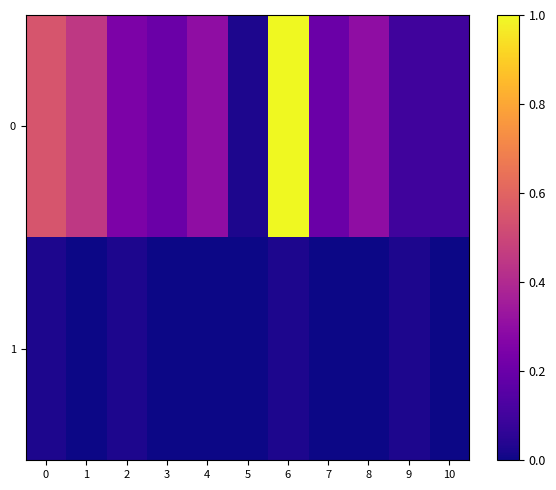

At how many categories does at least one series exceed 0?

11